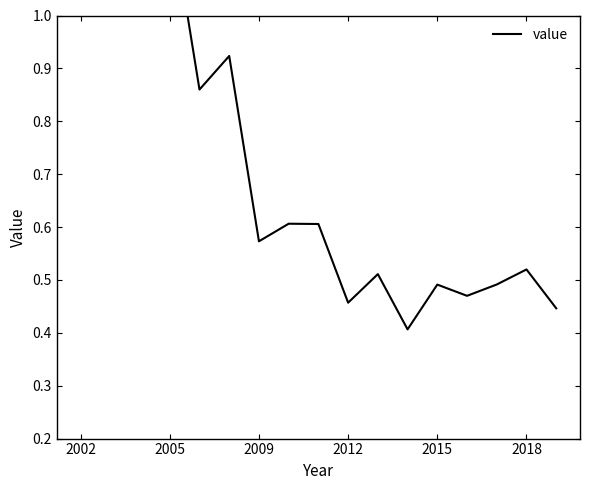

The value at 10 is 0.2. True or false?

False